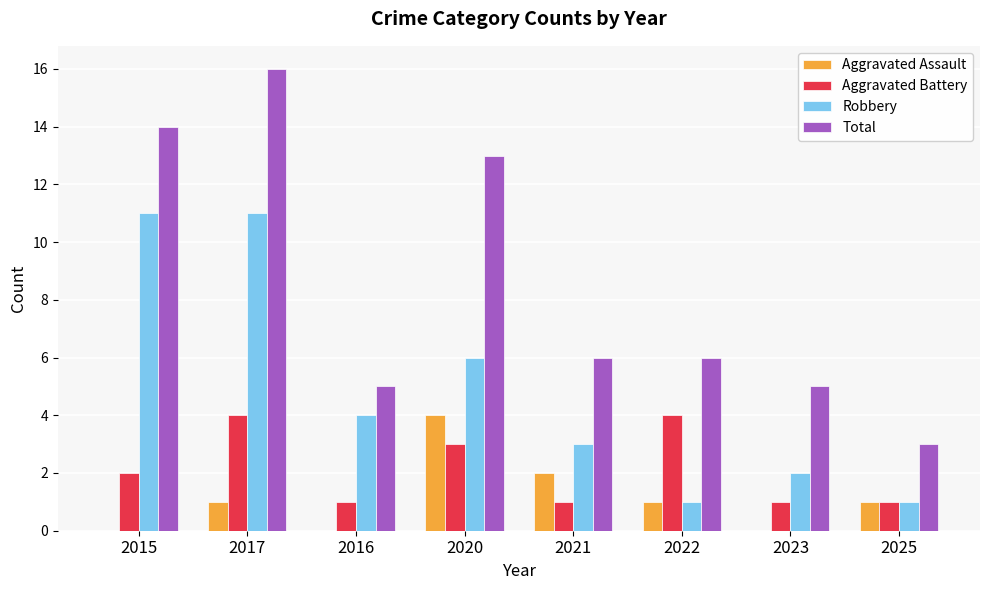

Is it true that Robbery equals 6 at 2020?

True